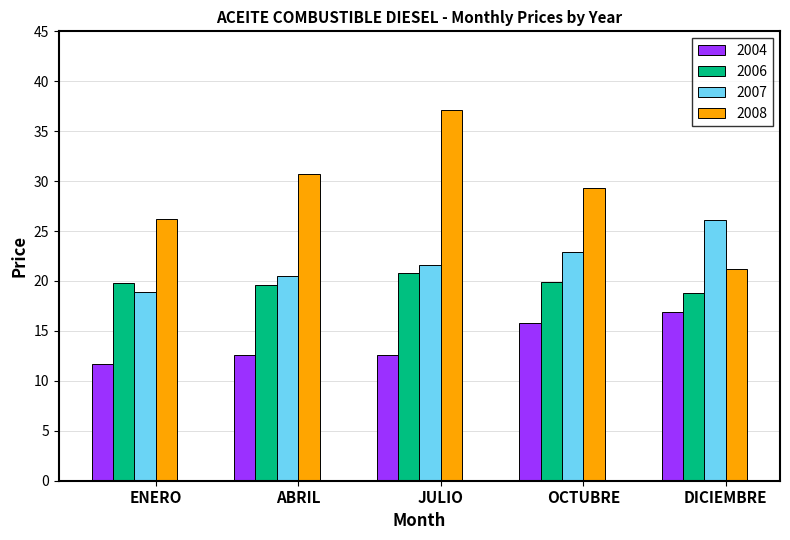

What is the difference between the highest and lowest values at OCTUBRE?

13.5